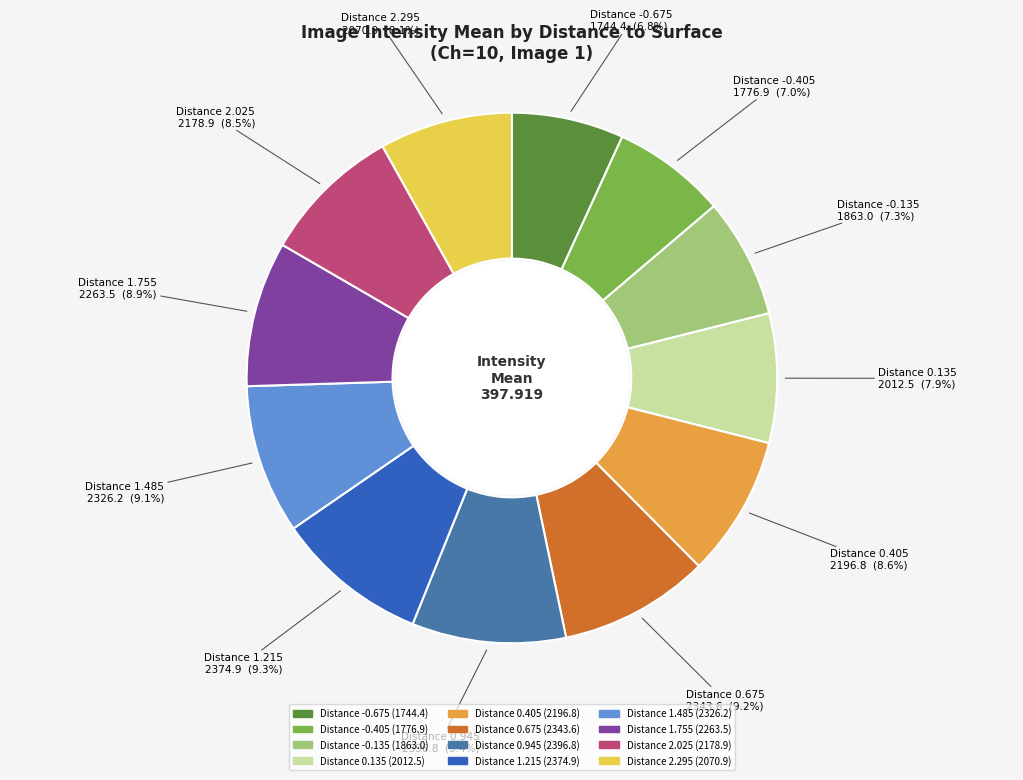

What is the ratio of the value at Distance 1.485 to the value at Distance 0.405?

1.1